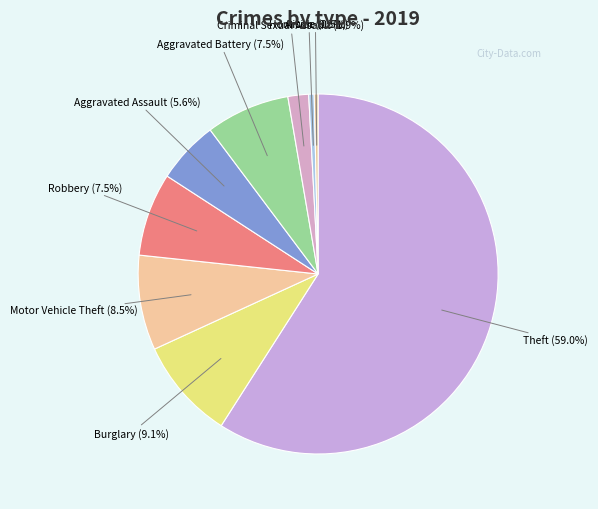

What is the largest slice in the pie chart?

Theft